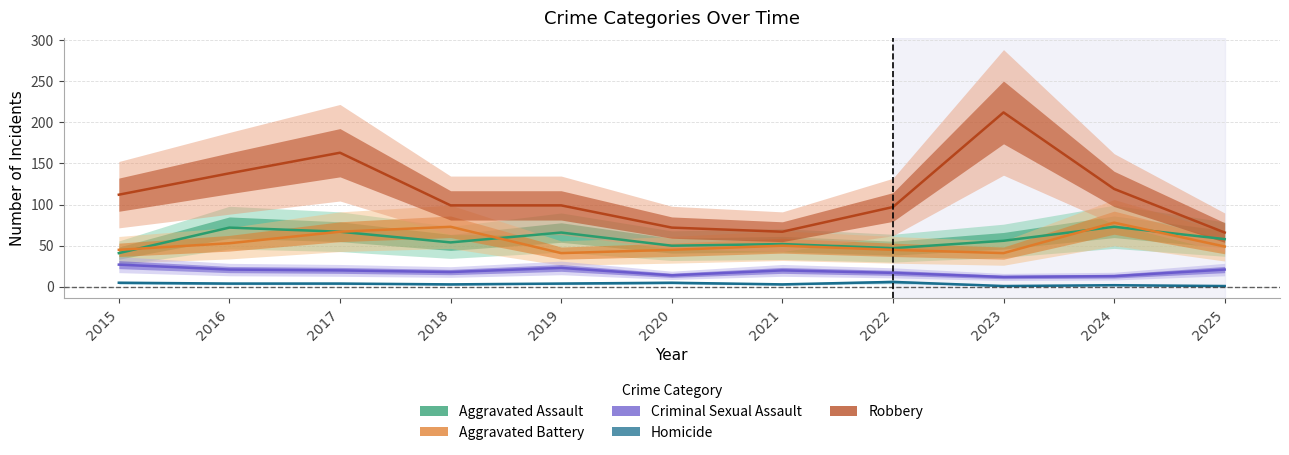

The Aggravated Assault series shows 28 at 2016. True or false?

False